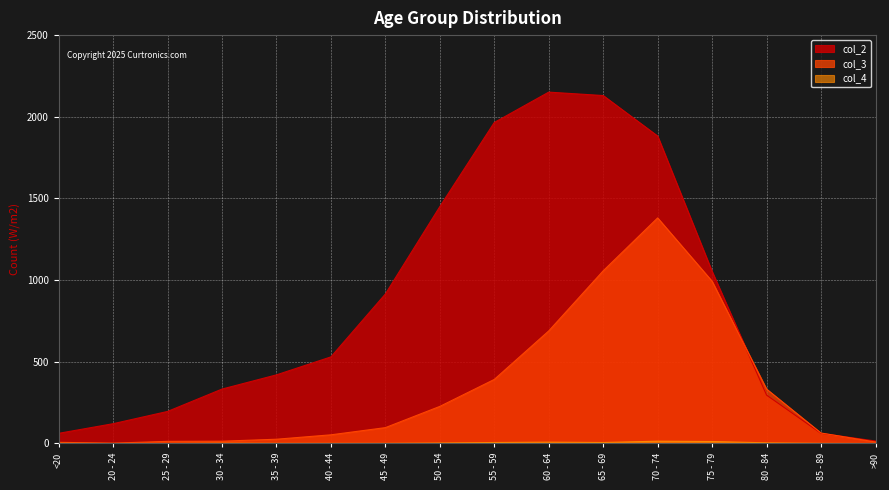

Read the col_3 value at <20, to the nearest 10.

10